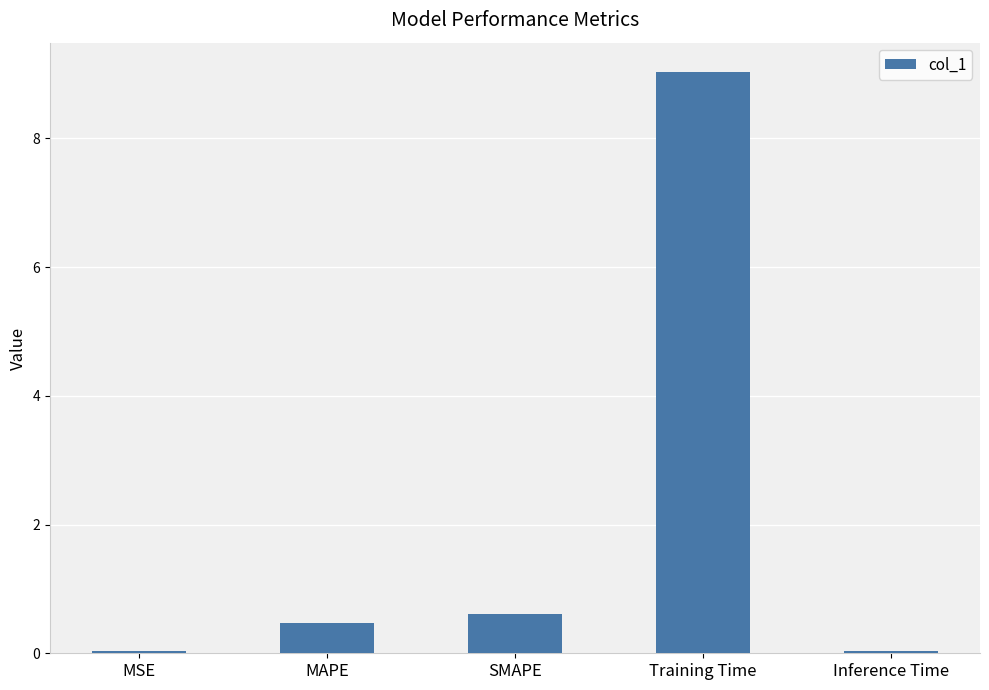

What is the change in value from SMAPE to Training Time?

+8.4